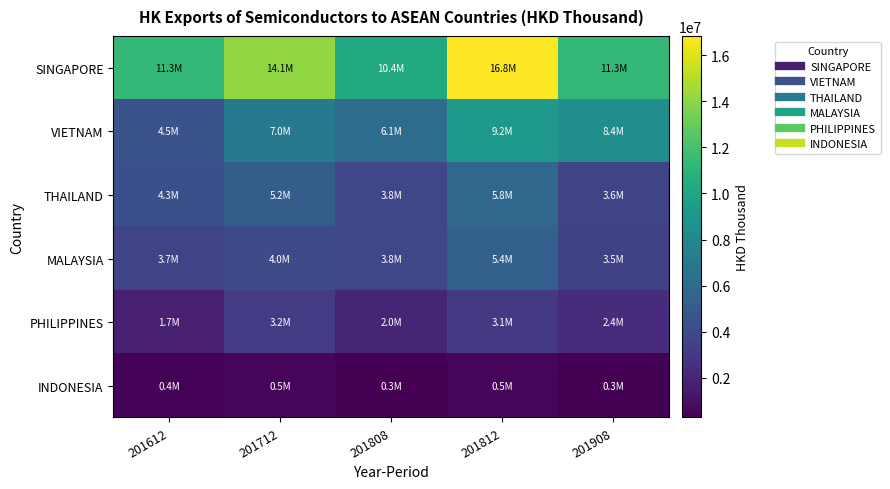

Which series has the largest total across all categories?

SINGAPORE